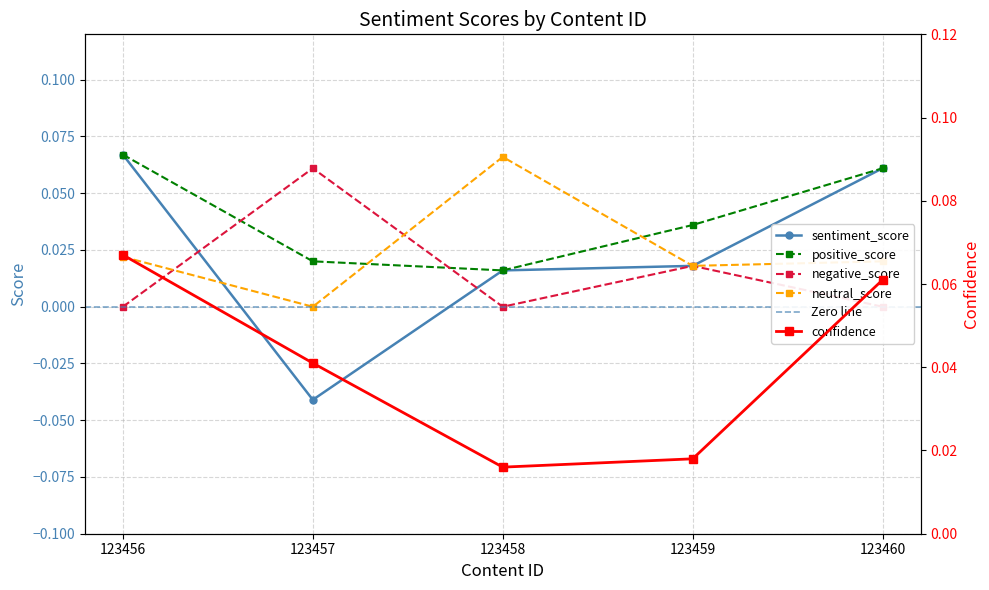

True or false: sentiment_score and confidence cross at least once.

False